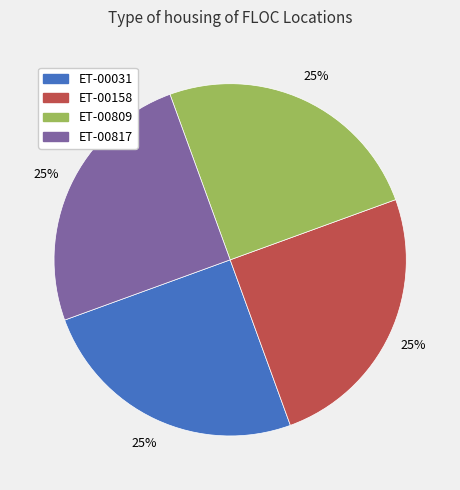

To the nearest percent, what percentage of the pie is ET-00158?

25%